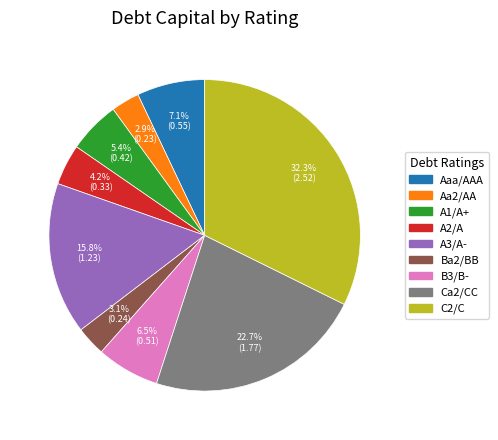

What is the total percentage of A3/A- and B3/B-?

22.3%